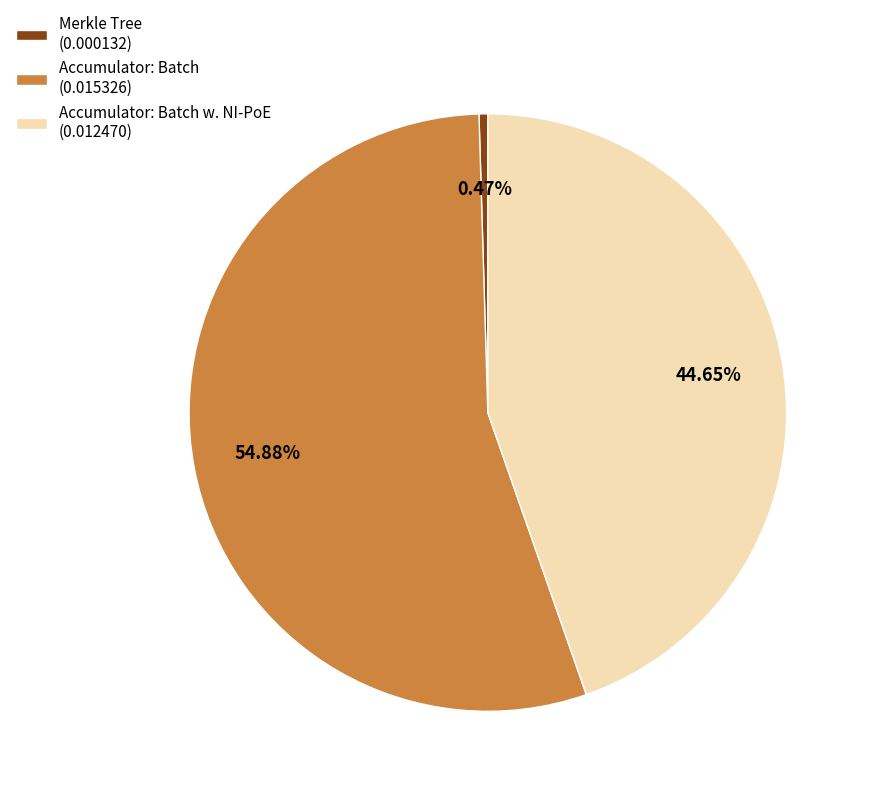

Which slice represents more than half of the pie?

Accumulator: Batch (0.015326)